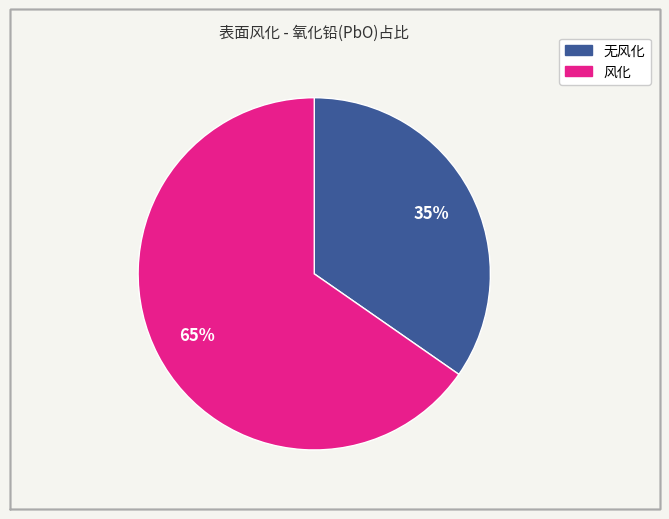

Count the number of slices in the pie.

2